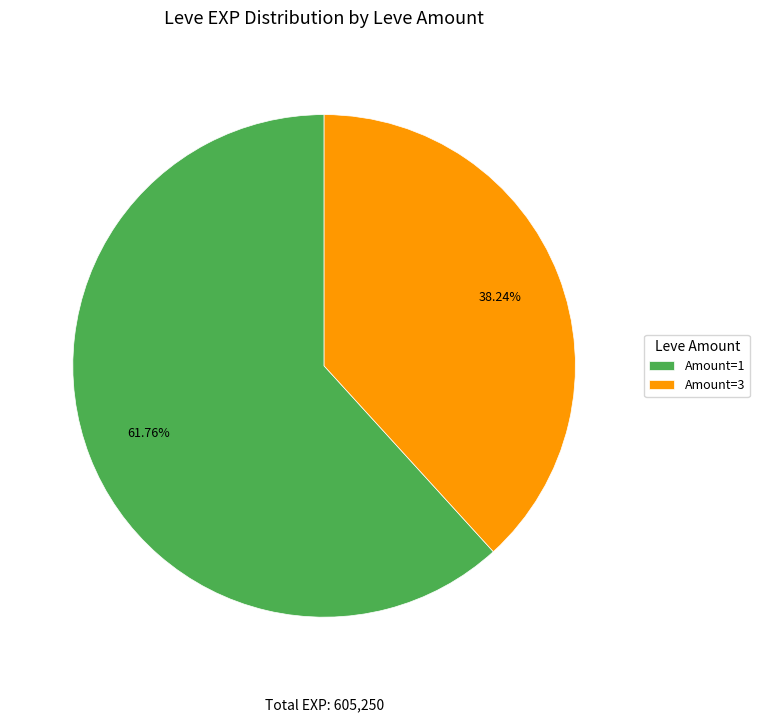

Approximately how many times larger is the value at Amount=1 compared to Amount=3?

1.6